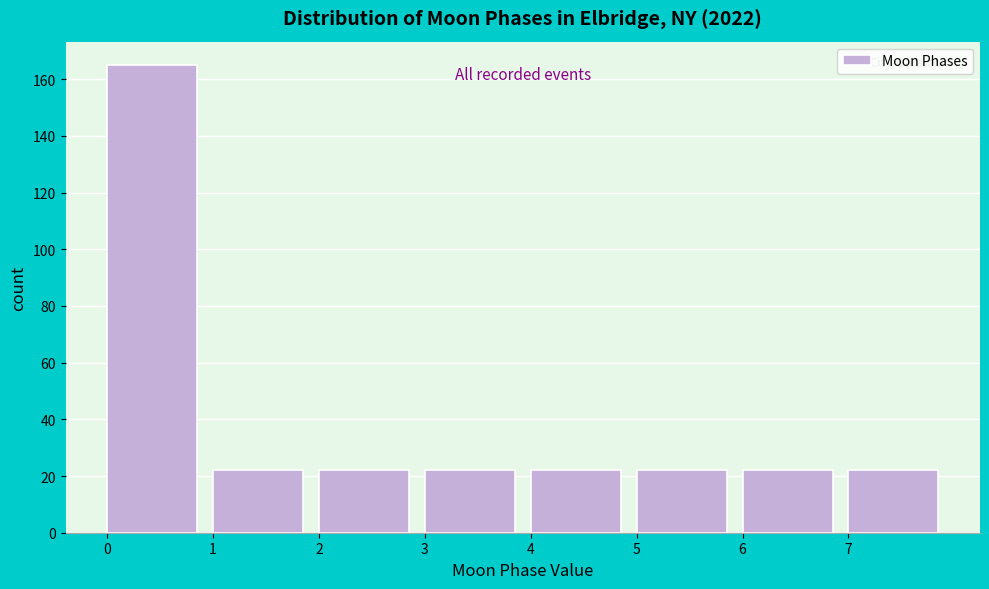

Over which range of the x-axis is the bar tallest?

0 to 1